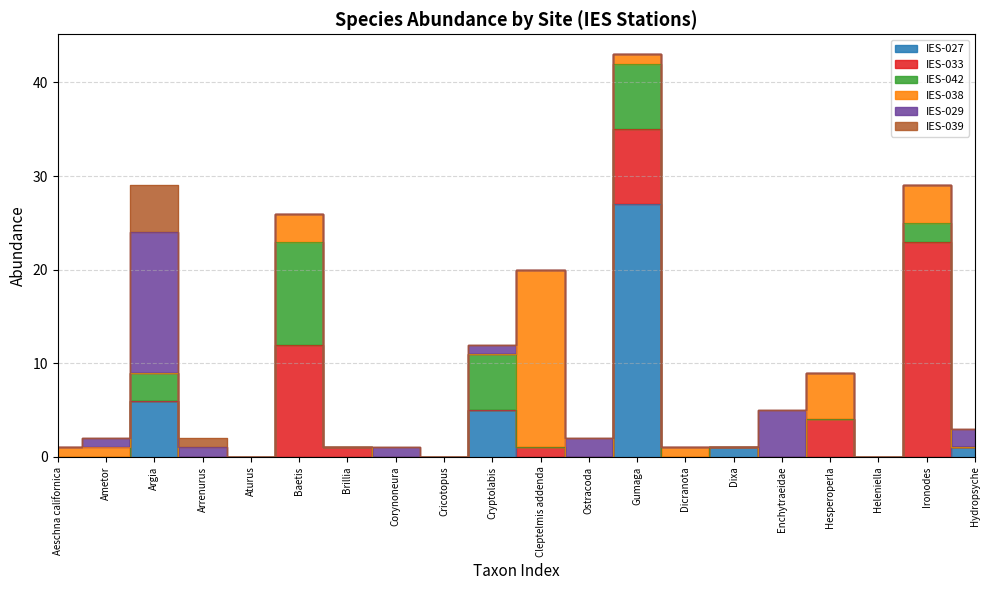

How many positive values does the IES-029 series have?

8